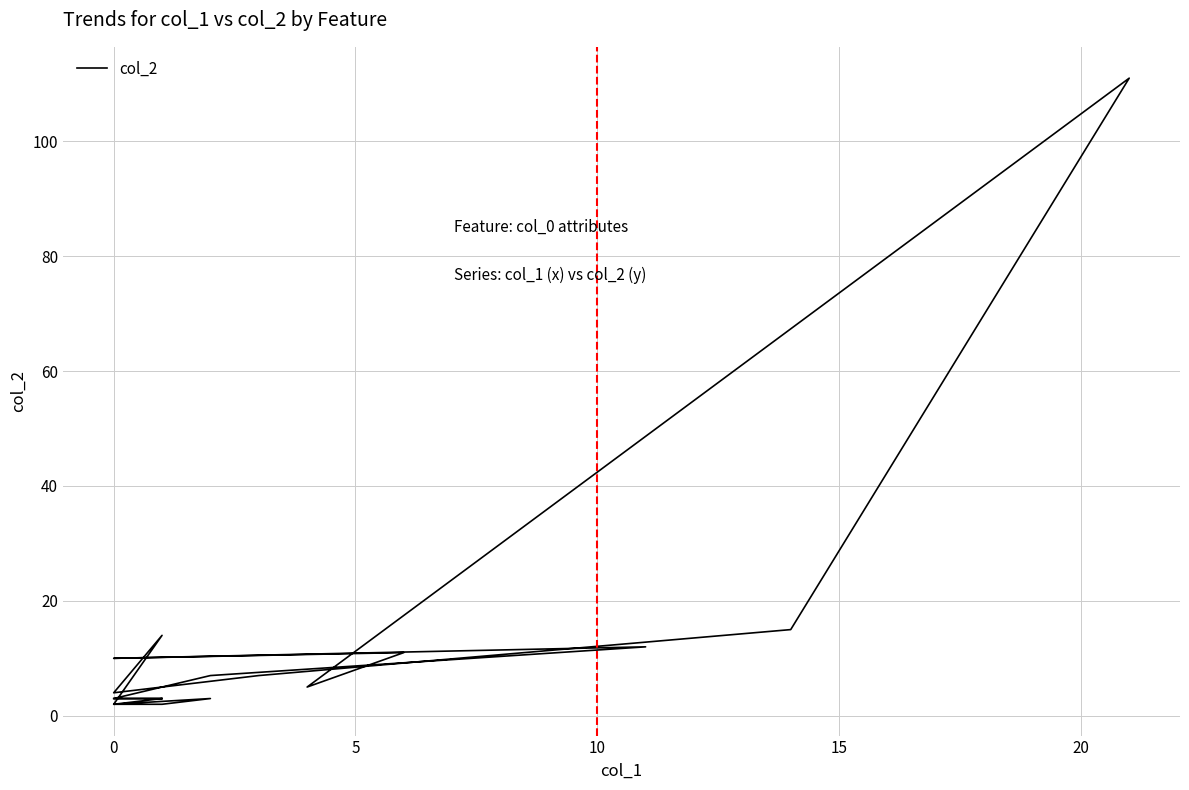

What is the difference between the maximum and minimum values?

109